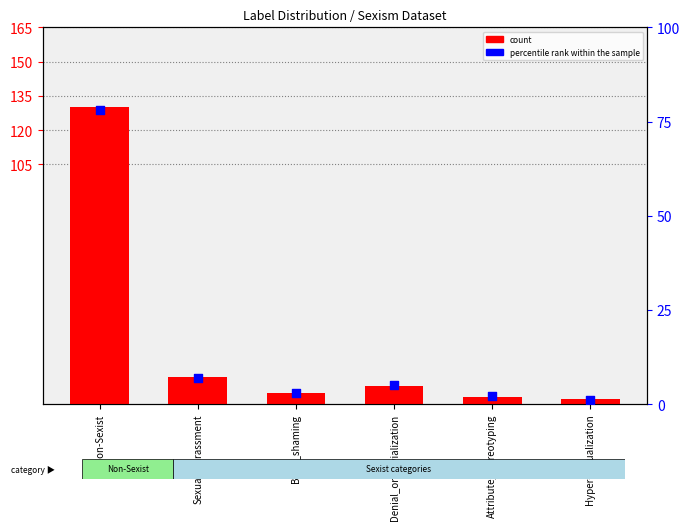

Between Attribute_stereotyping and Body_shaming, which is larger?

Body_shaming